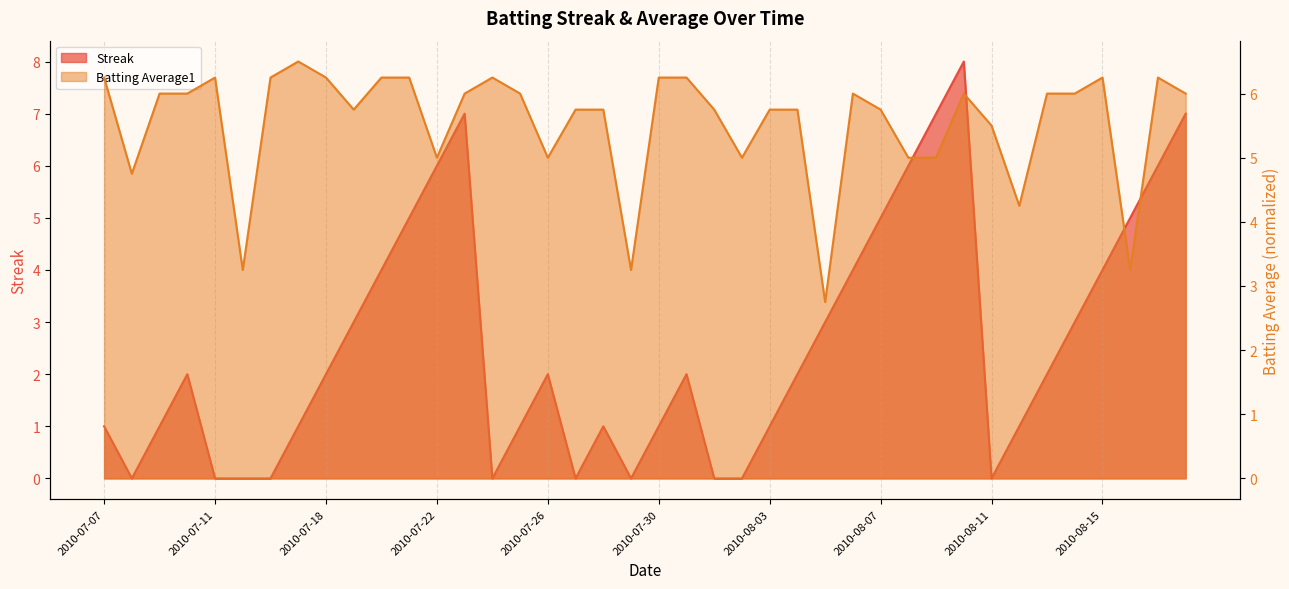

True or false: Batting Average1 and Streak cross at least once.

True